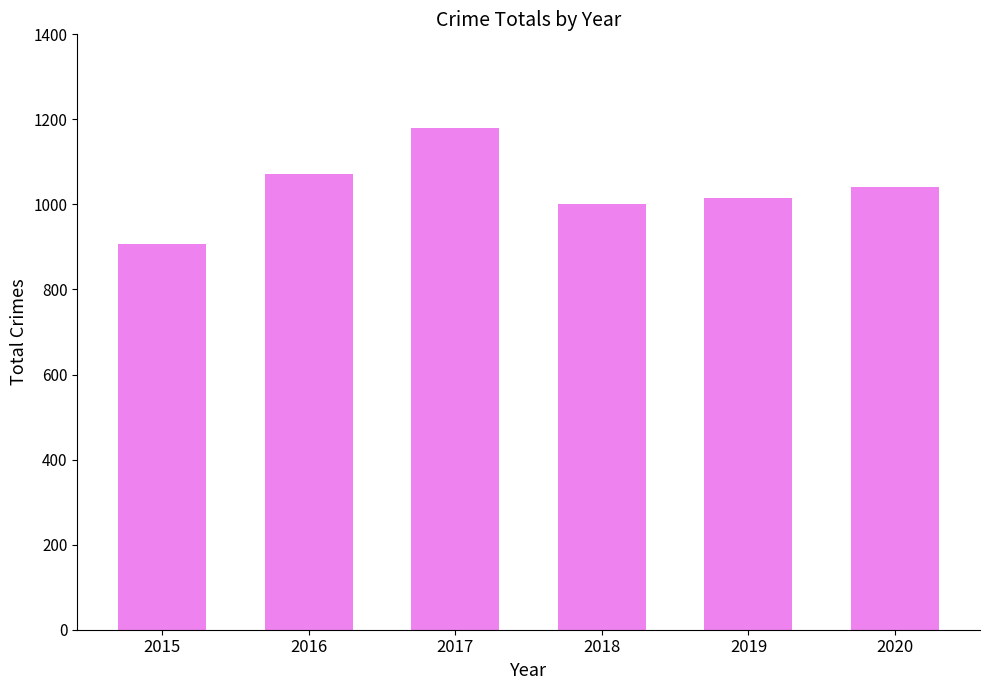

At which category does the chart reach its minimum across all series?

2015